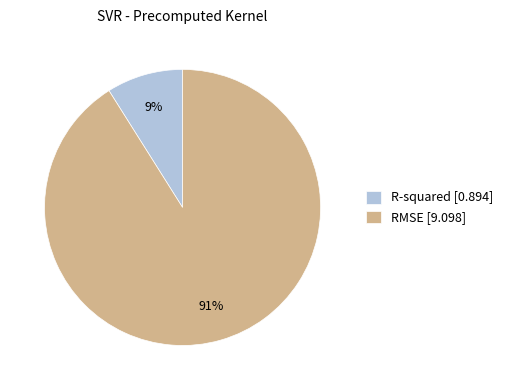

To the nearest percent, what is the combined percentage of RMSE and R-squared?

100%